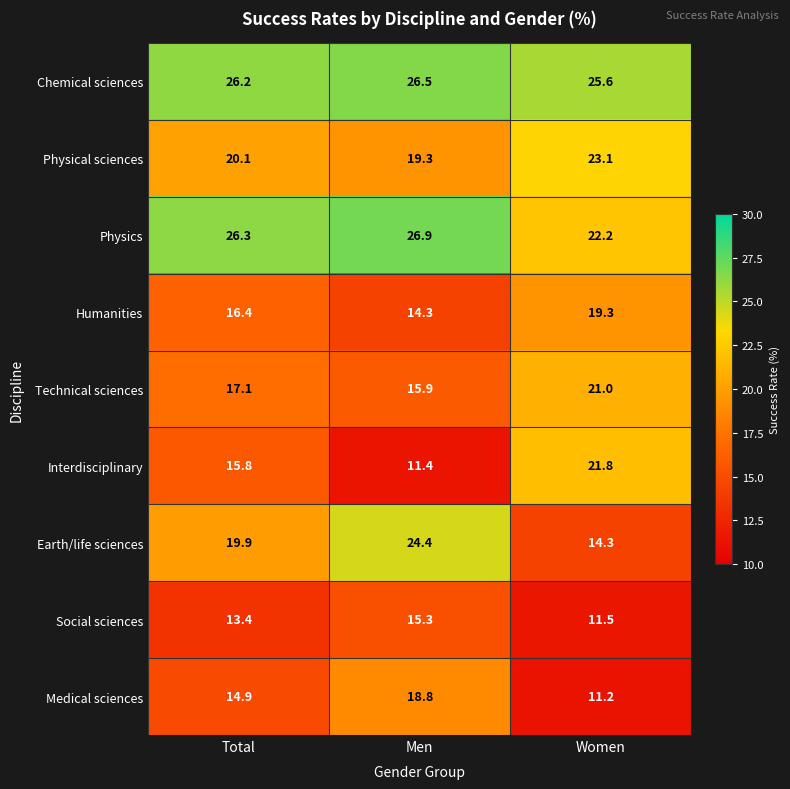

Reading left to right, what are all the values shown in this chart?

Chemical sciences: 26.2	26.5	25.6
Physical sciences: 20.1	19.3	23.1
Physics: 26.3	26.9	22.2
Humanities: 16.4	14.3	19.3
Technical sciences: 17.1	15.9	21.0
Interdisciplinary: 15.8	11.4	21.8
Earth/life sciences: 19.9	24.4	14.3
Social sciences: 13.4	15.3	11.5
Medical sciences: 14.9	18.8	11.2